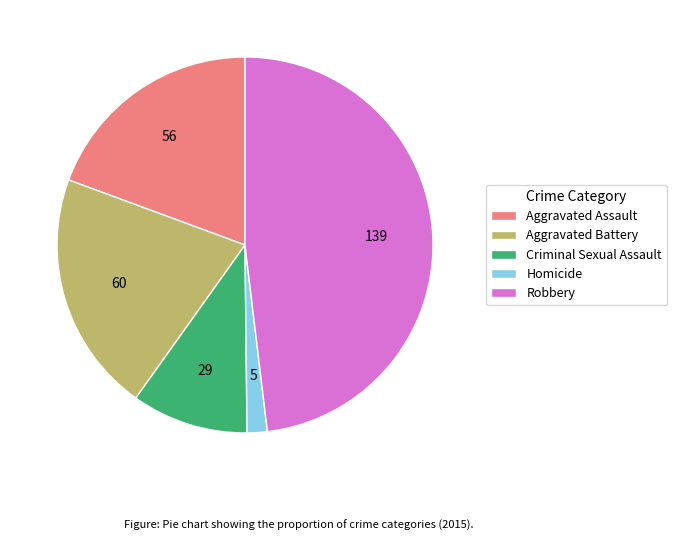

What is the largest slice in the pie chart?

Robbery